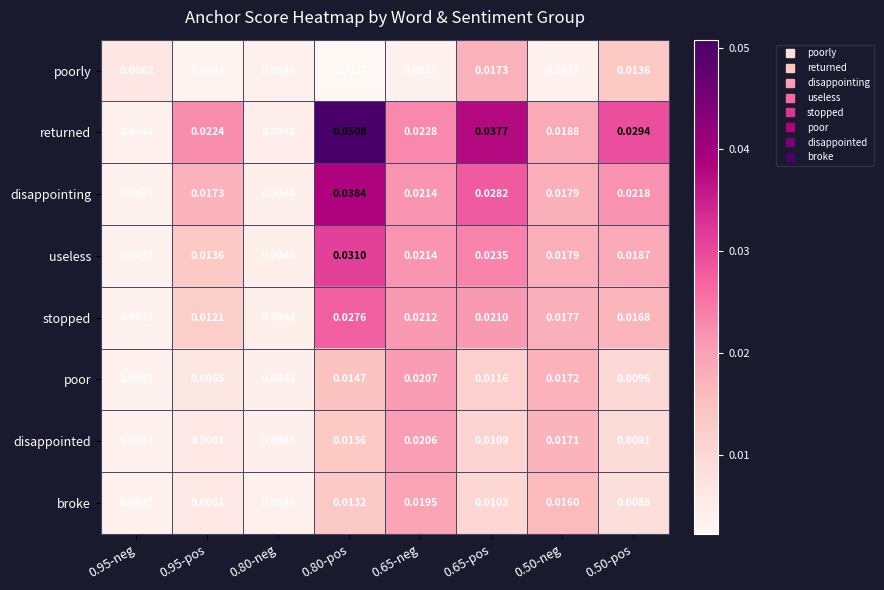

Which series has the largest range (max minus min)?

returned